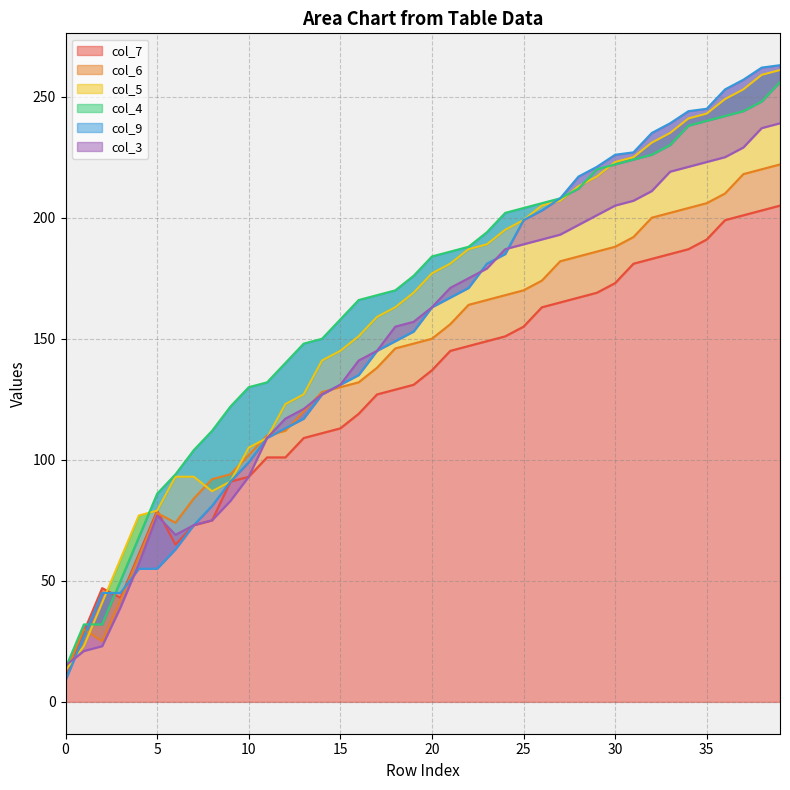

At how many categories does at least one series exceed 159?

24